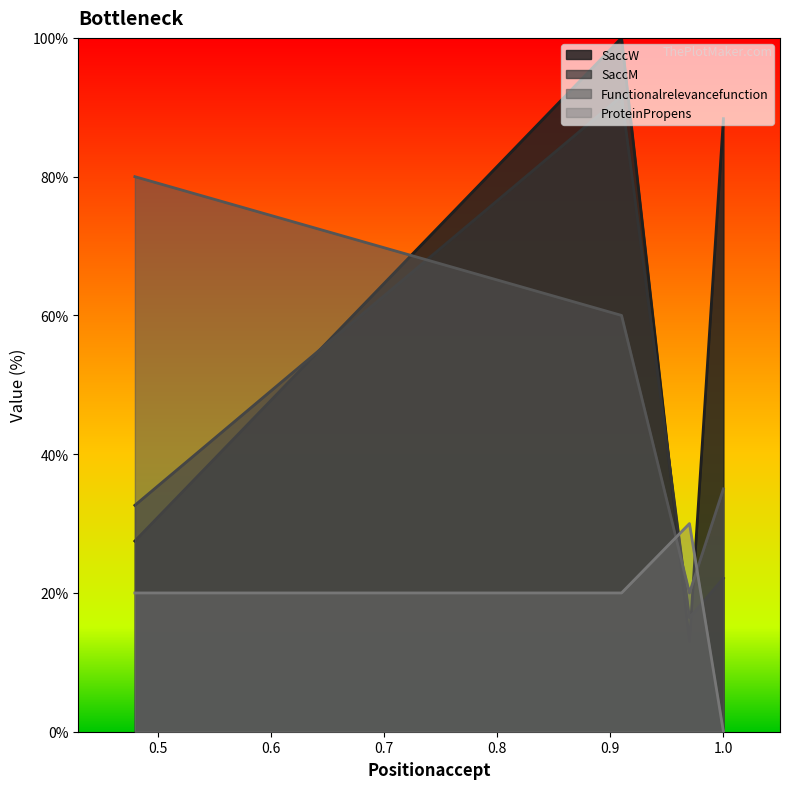

How many intersections are there between SaccM and ProteinPropens?

2